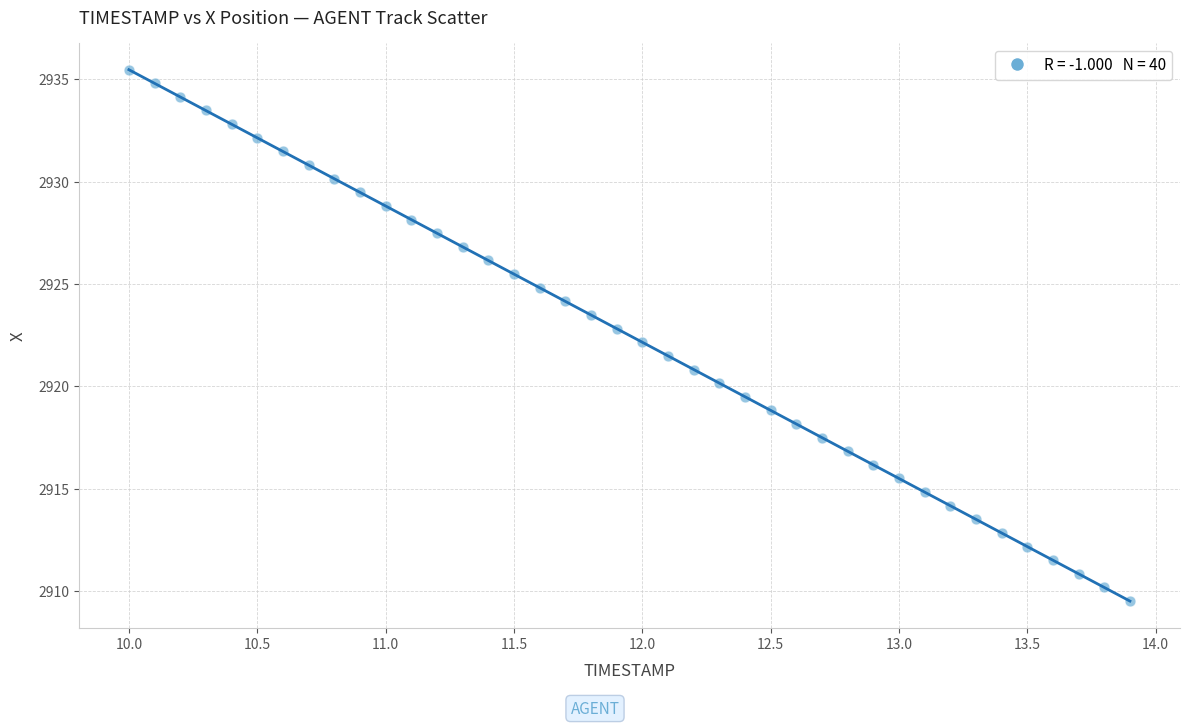

What is the range of X values (max minus min)?

3.9